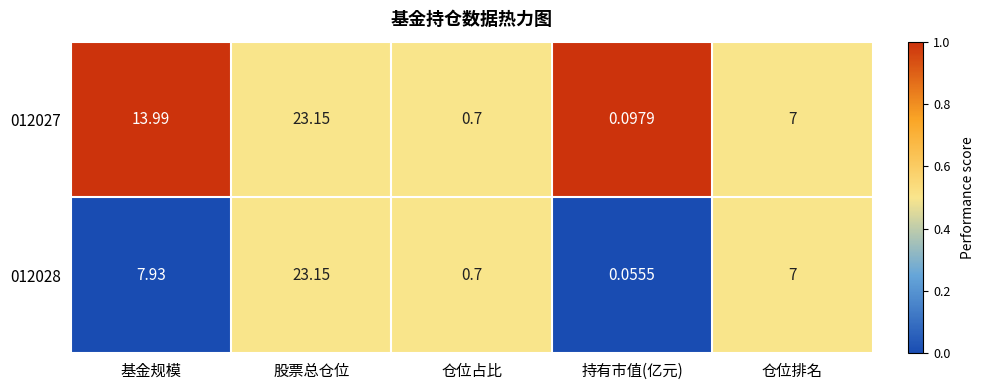

Between 持有市值(亿元) and 仓位排名, which series saw the biggest shift?

012028